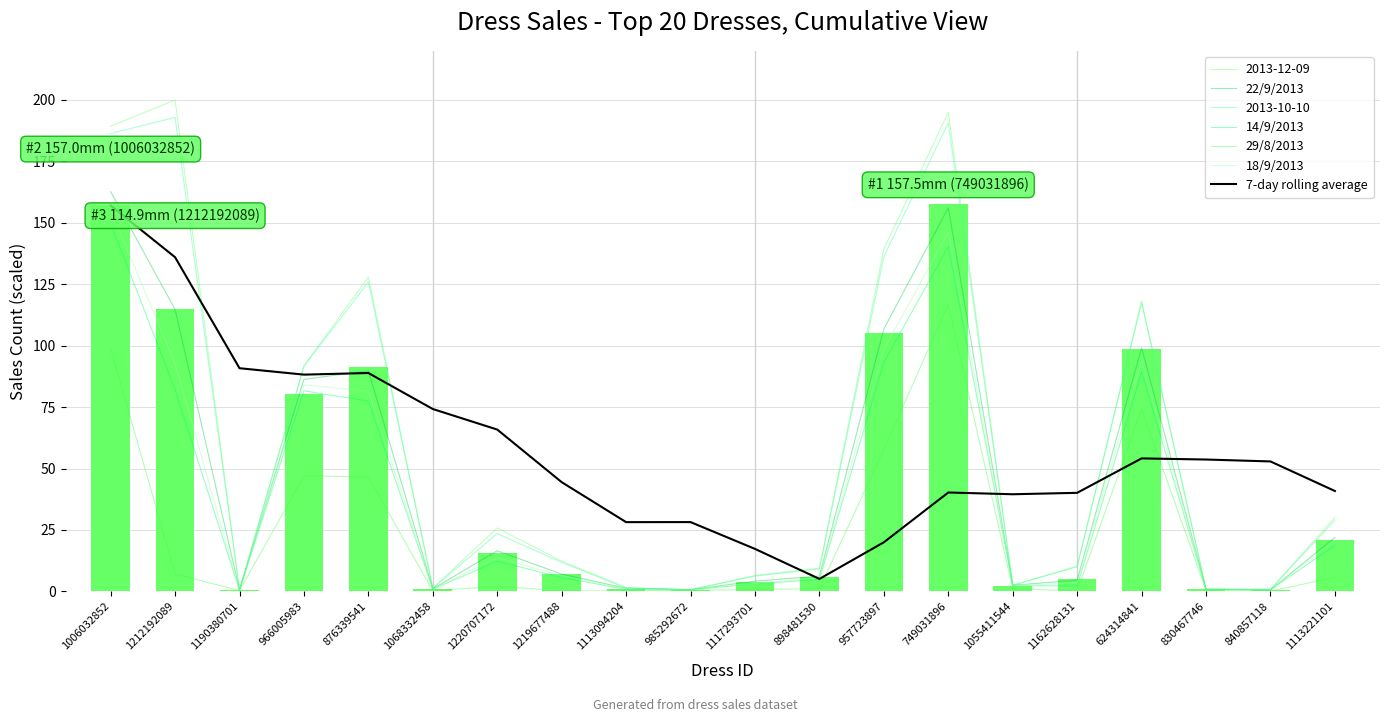

What value does the 14/9/2013 series have at 840857118?

0.6